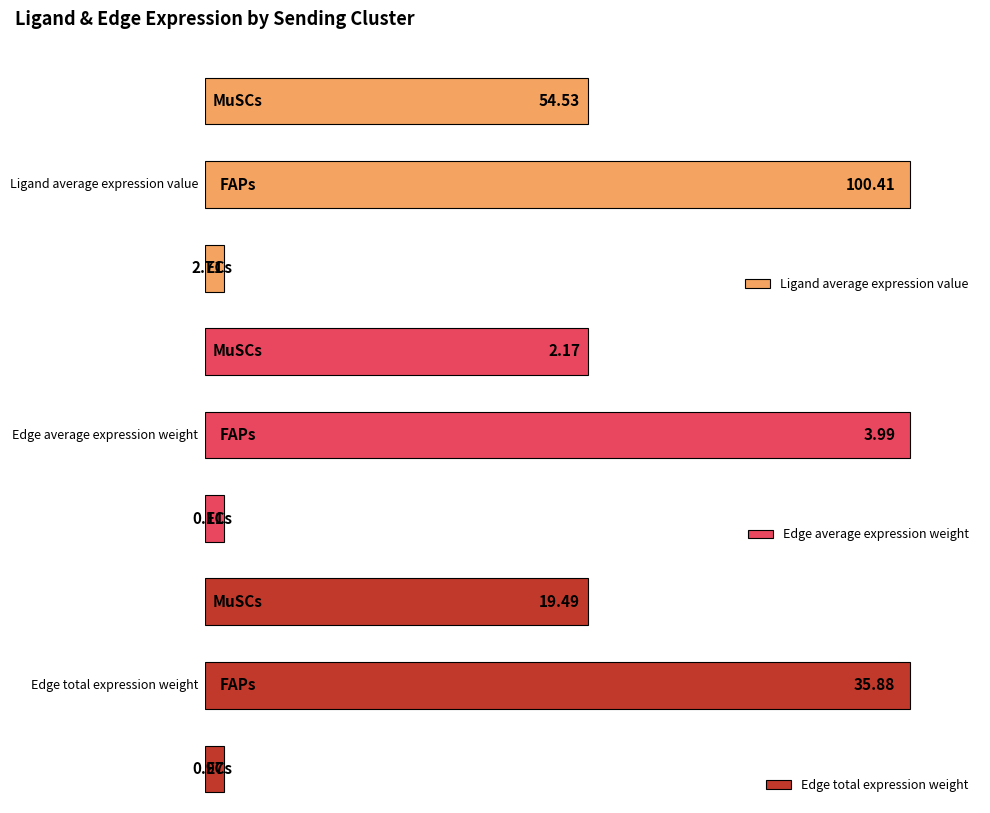

Read the Ligand average expression value value at MuSCs.

54.5